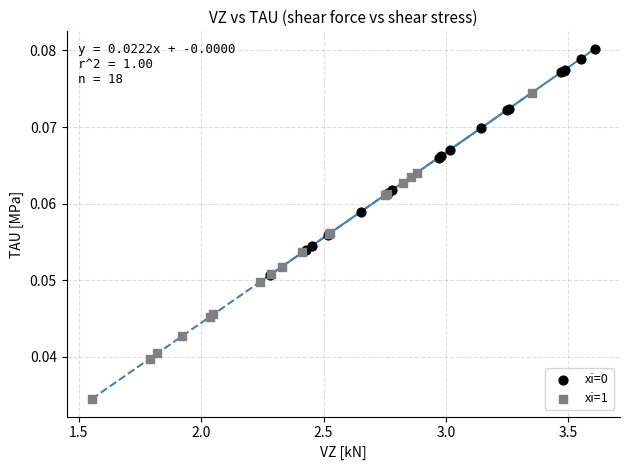

Which series has the largest Y range (max minus min)?

xi=1